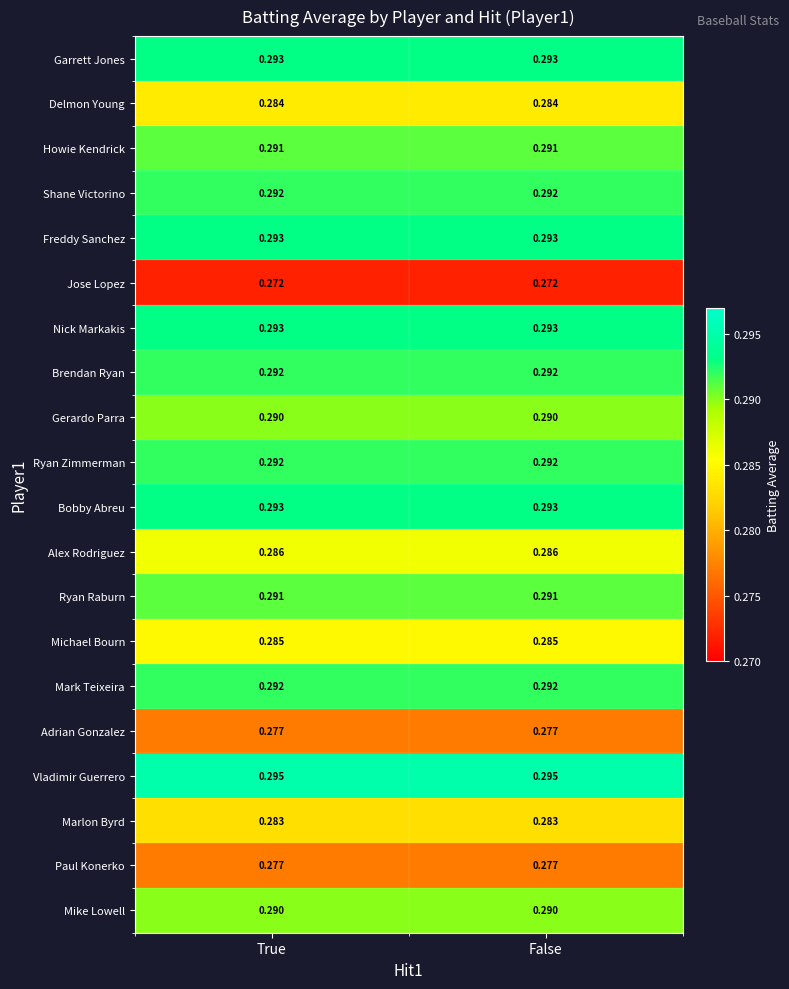

Which series has the largest total across all categories?

Vladimir Guerrero